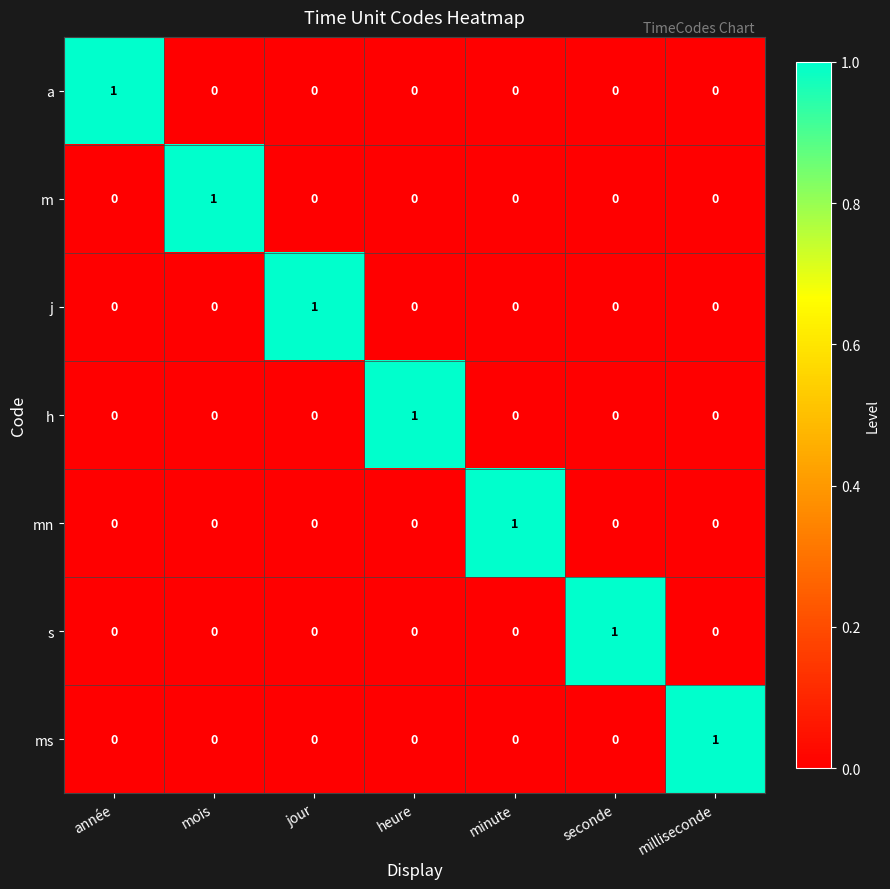

Is the value of s at heure greater than the value of h at heure?

No